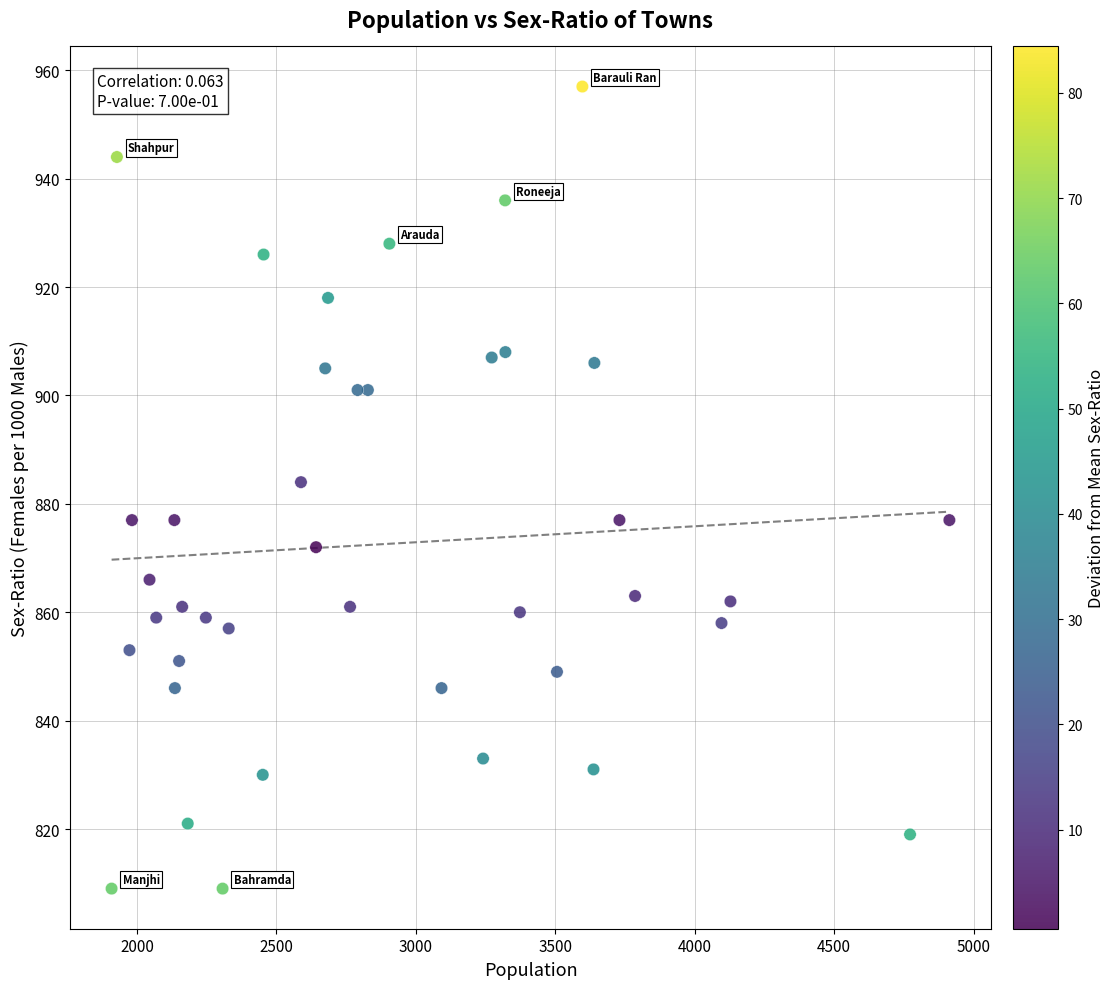

What is the range of X values (max minus min)?

3004